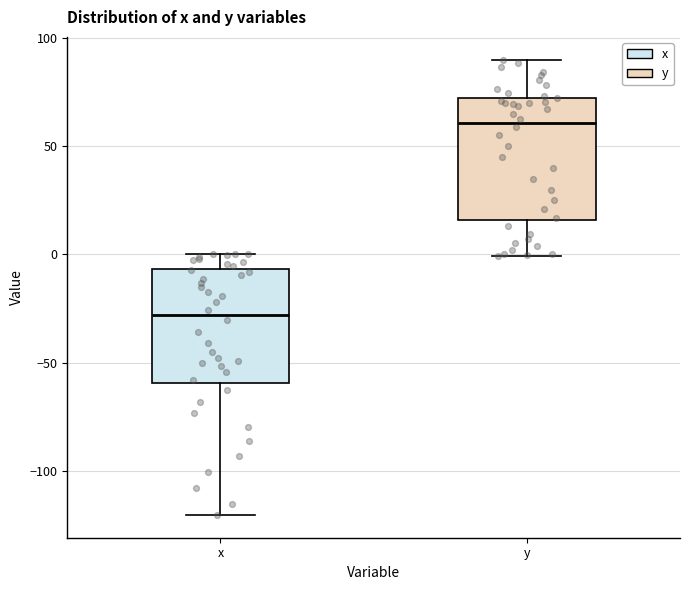

Which box has the highest median line?

y